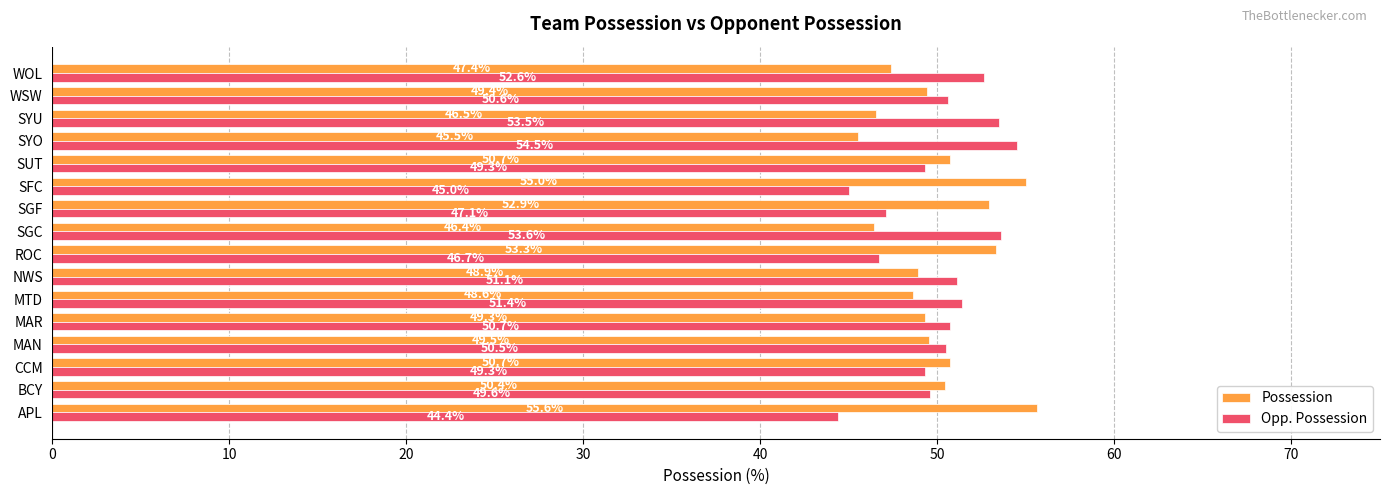

What is the smallest value displayed?

44.4